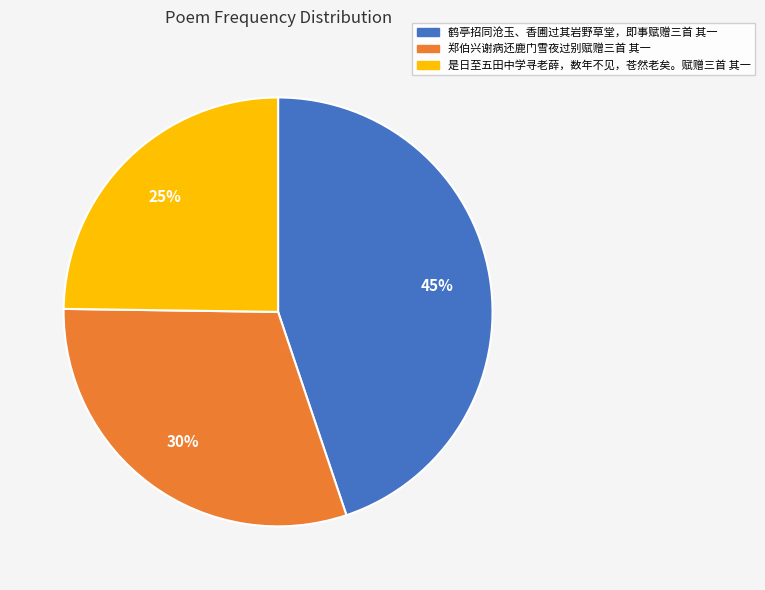

Between 是日至五田中学寻老薛，数年不见，苍然老矣。赋赠三首 其一 and 郑伯兴谢病还鹿门雪夜过别赋赠三首 其一, which is larger?

郑伯兴谢病还鹿门雪夜过别赋赠三首 其一